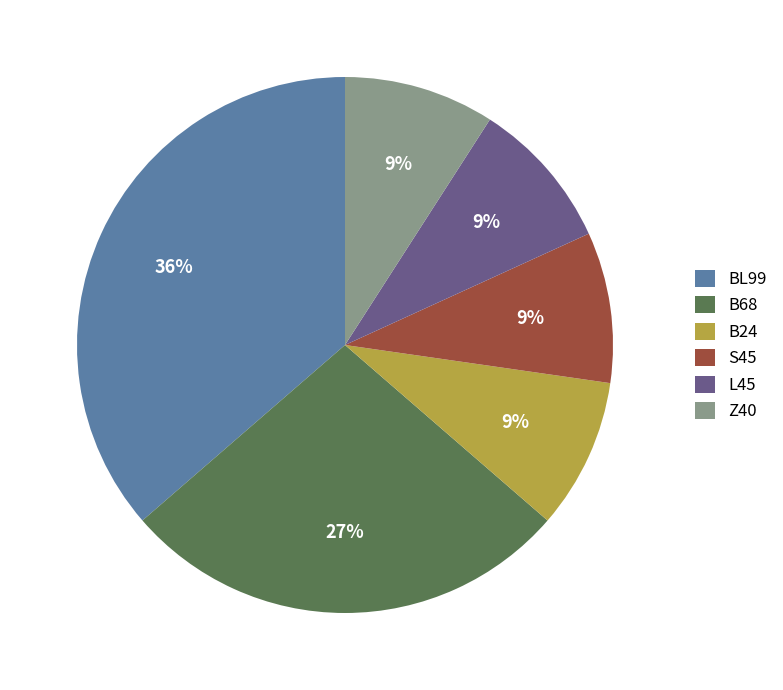

Does L45 represent more than half of the total?

No